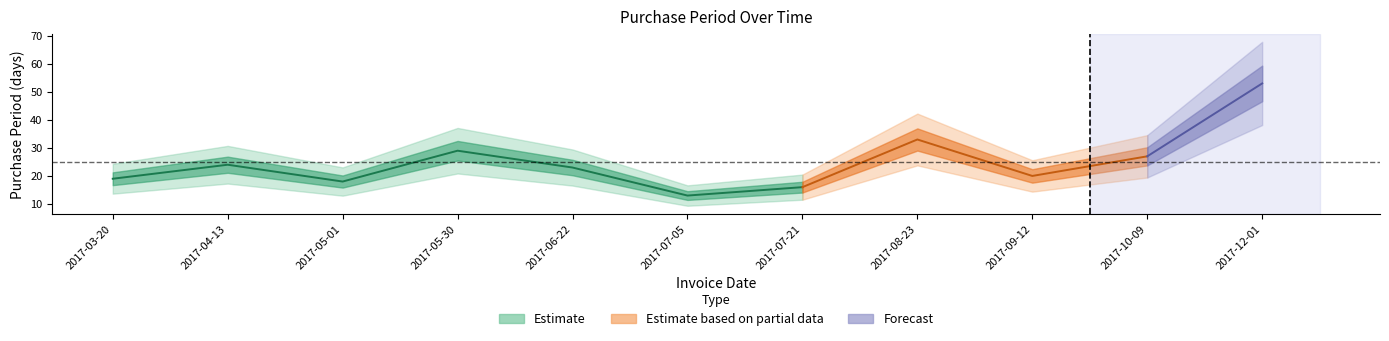

List the labels in order of value, smallest first.

2017-07-05, 2017-07-21, 2017-05-01, 2017-03-20, 2017-09-12, 2017-06-22, 2017-04-13, 2017-10-09, 2017-05-30, 2017-08-23, 2017-12-01